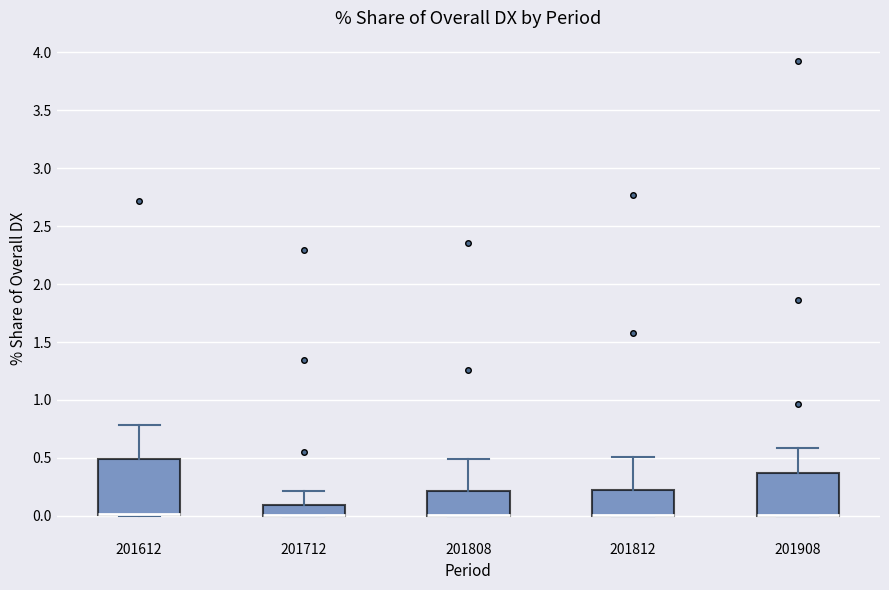

Where is the upper edge of the box at x = 201812 on the y-axis? The values are not printed on the chart, so give them approximately, as read against the axis.

0.20